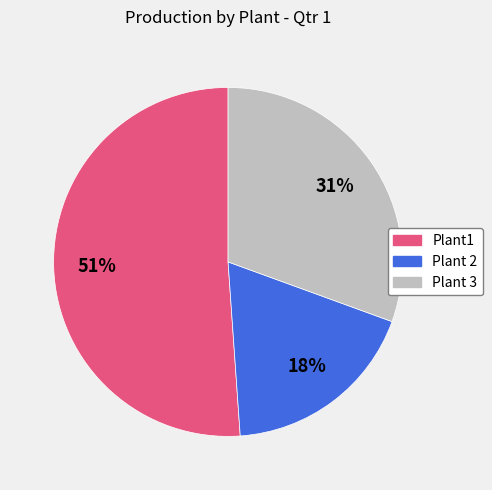

Which slice represents more than half of the pie?

Plant1